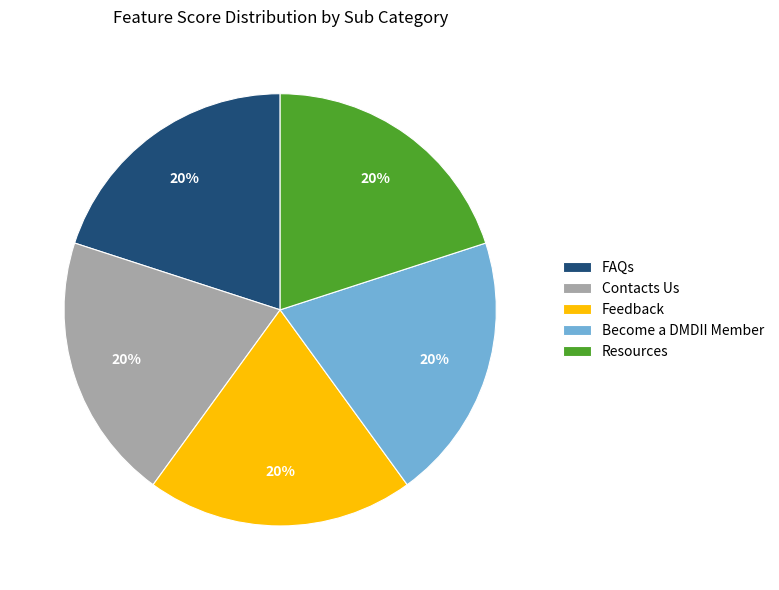

Is it true that Become a DMDII Member is 20% of the pie?

True